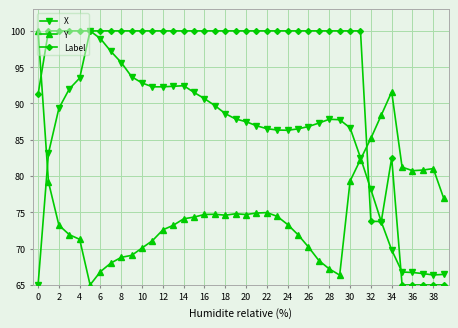

Which series ends up on top after the final intersection of Label and Y?

Y